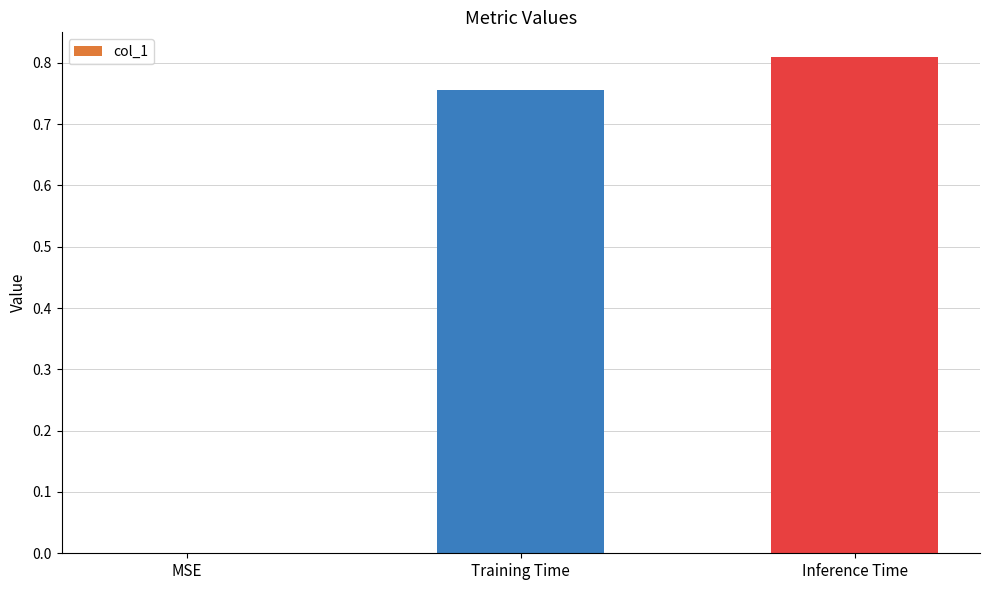

Which has a higher value, Inference Time or Training Time?

Inference Time